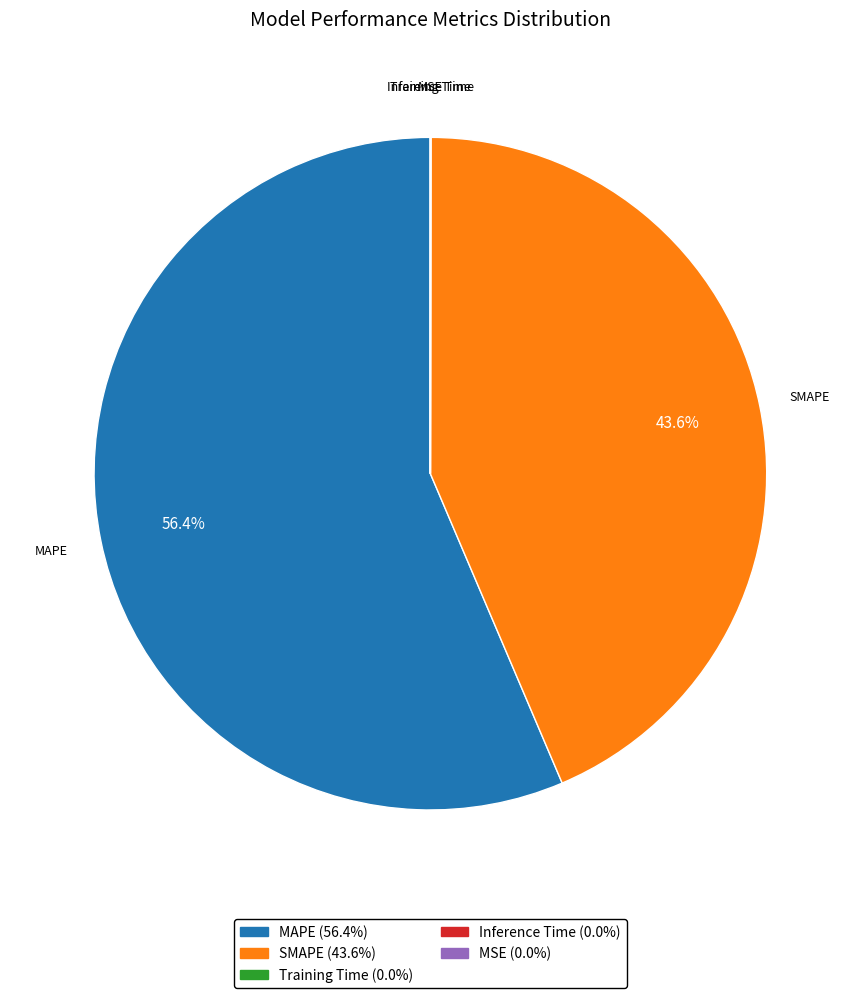

Which category has the biggest portion of the pie?

MAPE